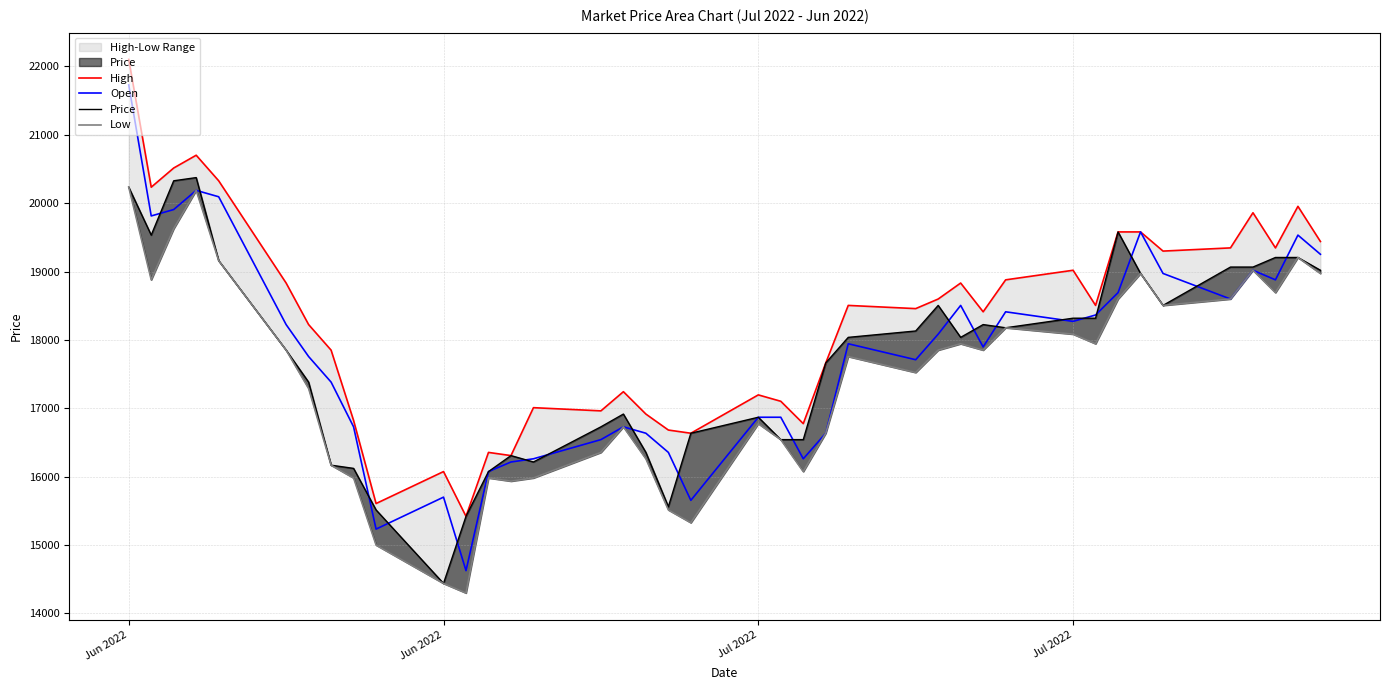

What is the value of the High point at the 28th from the left?

18831.8